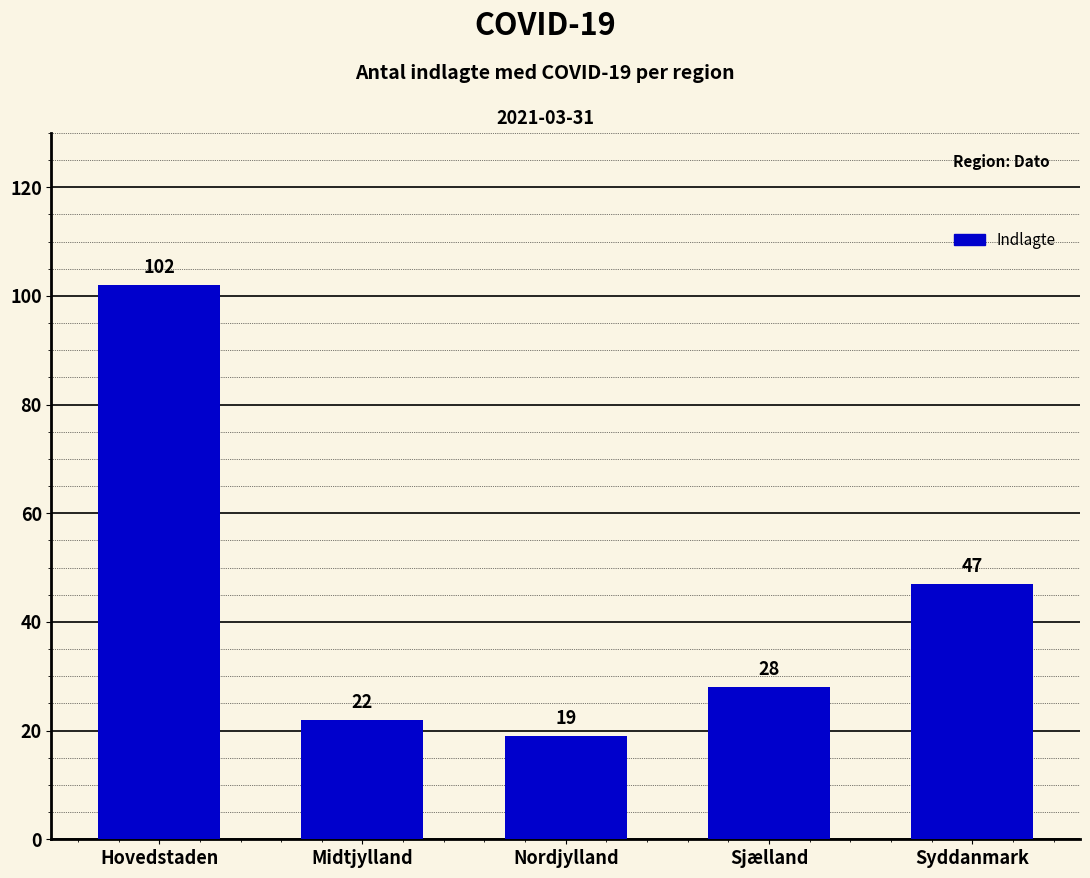

Where does the data first go above 28?

Hovedstaden